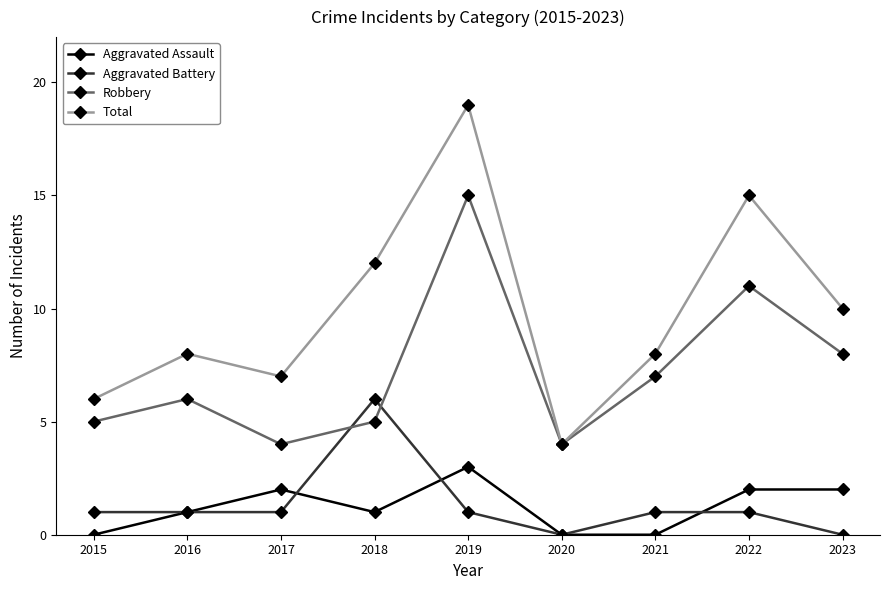

Which category has the lowest value in the Total series?

2020